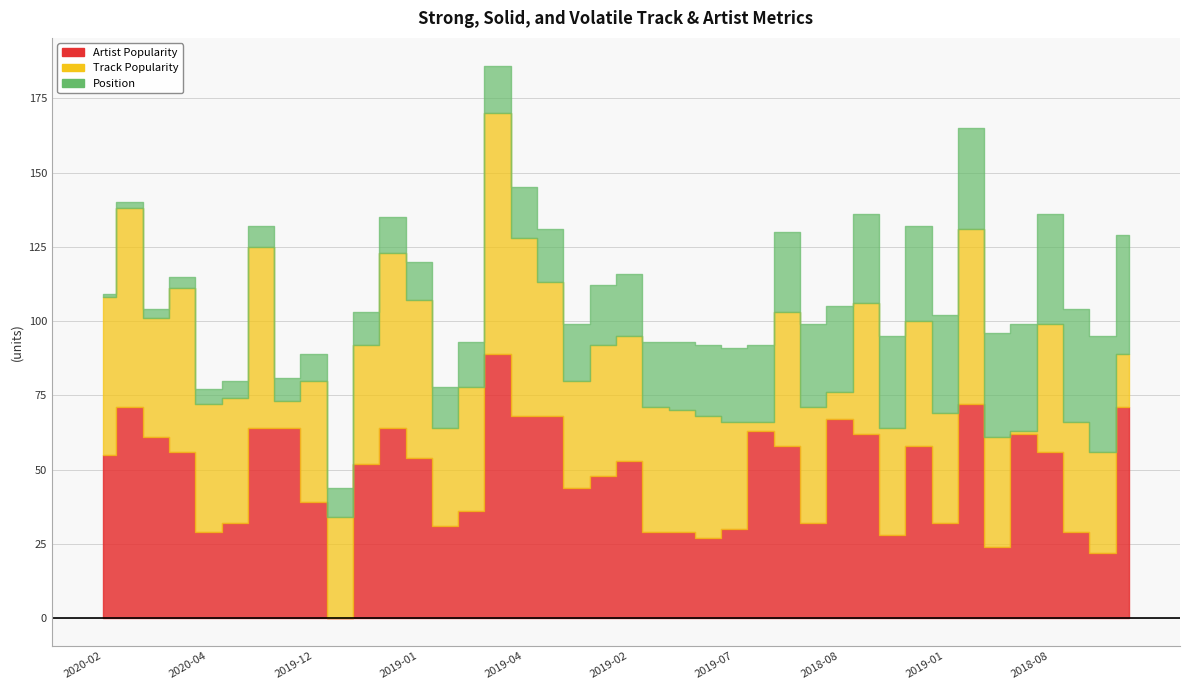

What is the difference between the second highest and second lowest values in the Artist Popularity series?

50